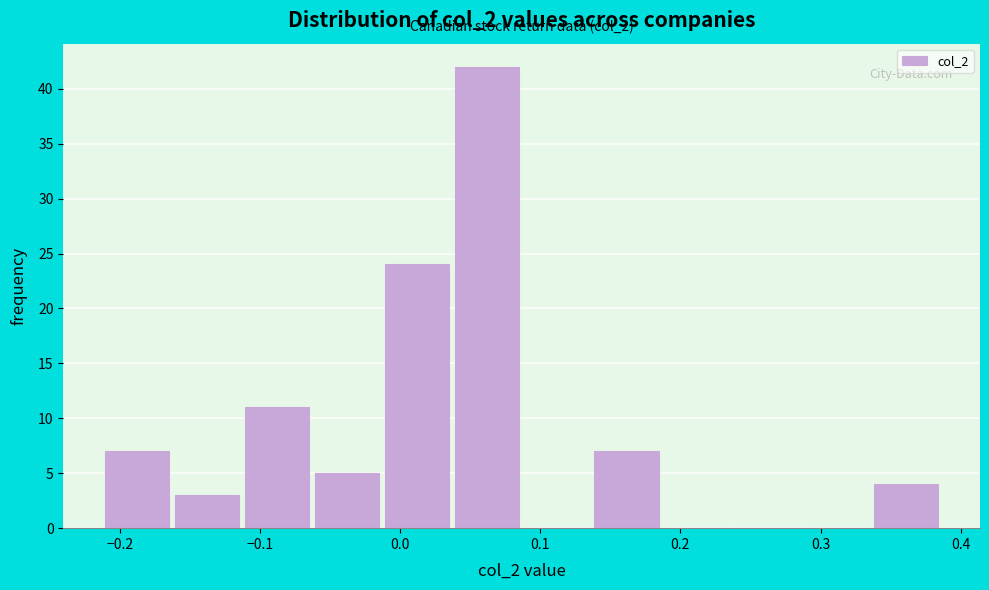

Over which range of the x-axis is the bar tallest?

0.04 to 0.09